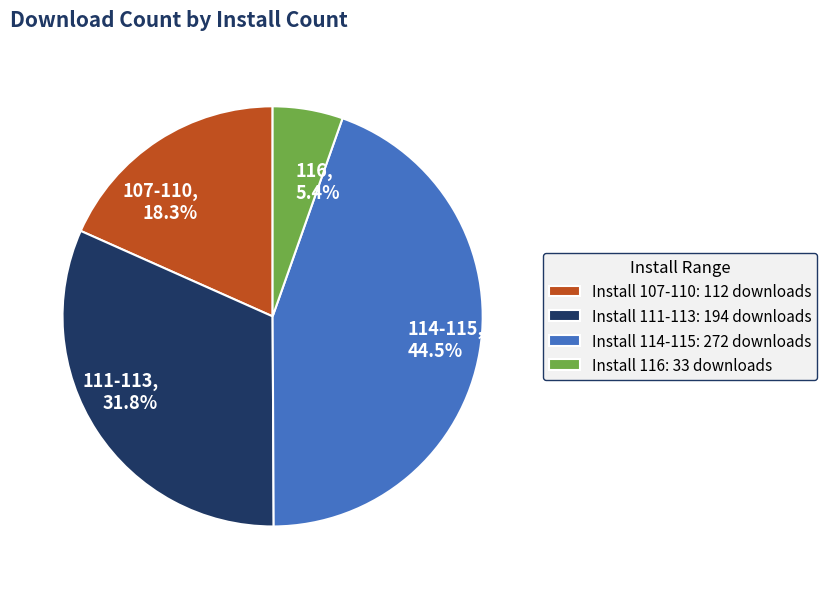

Which slice is the smallest?

116